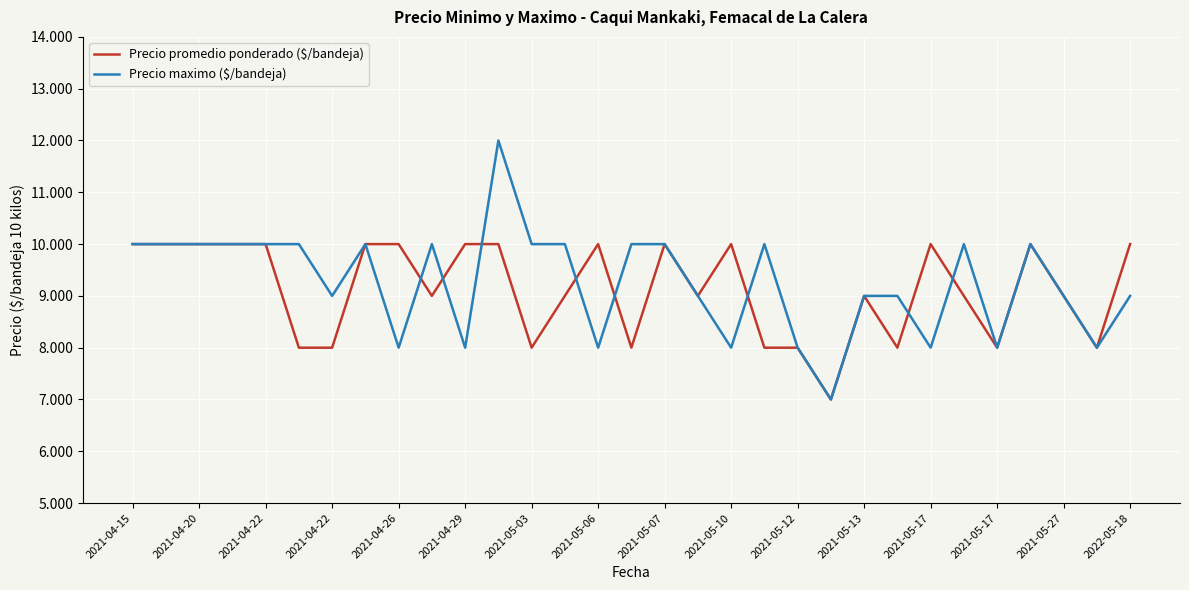

Does the chart display data point markers on the line(s)?

No